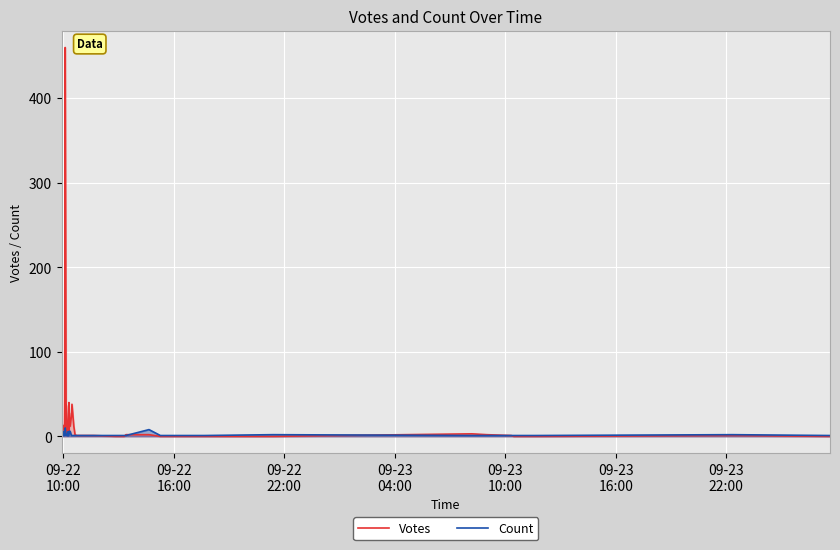

How many interior local valleys does the Votes series have?

7